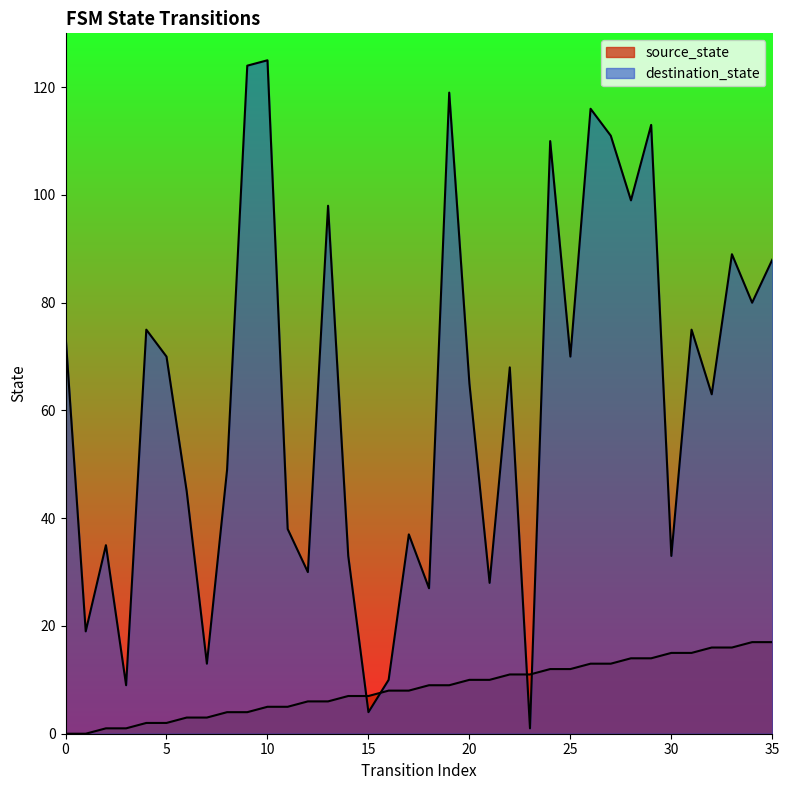

Is it true that destination_state equals 7 at 14?

False